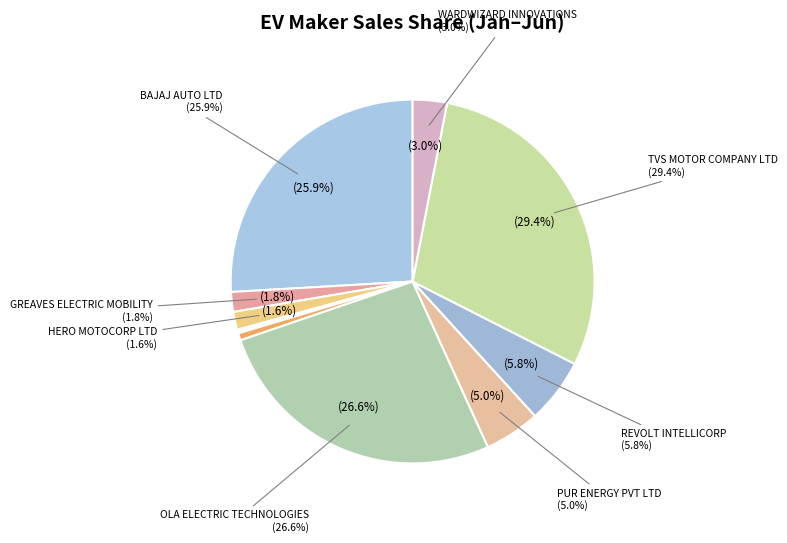

What percentage is NOT represented by GREAVES ELECTRIC MOBILITY?

98.2%